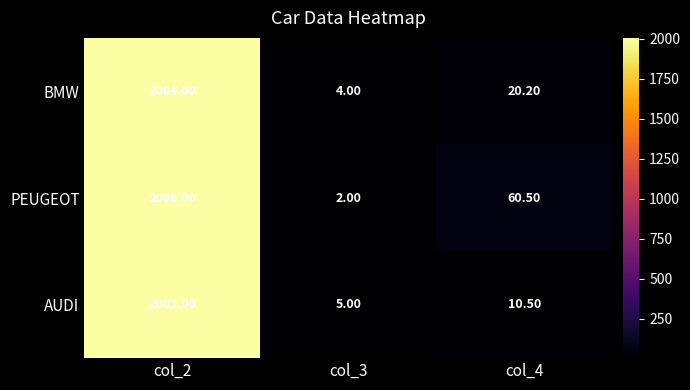

Which series has the largest total across all categories?

PEUGEOT